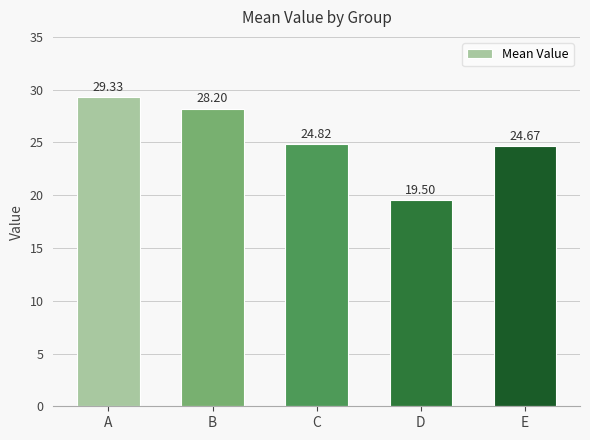

The value at D is 11.3. True or false?

False